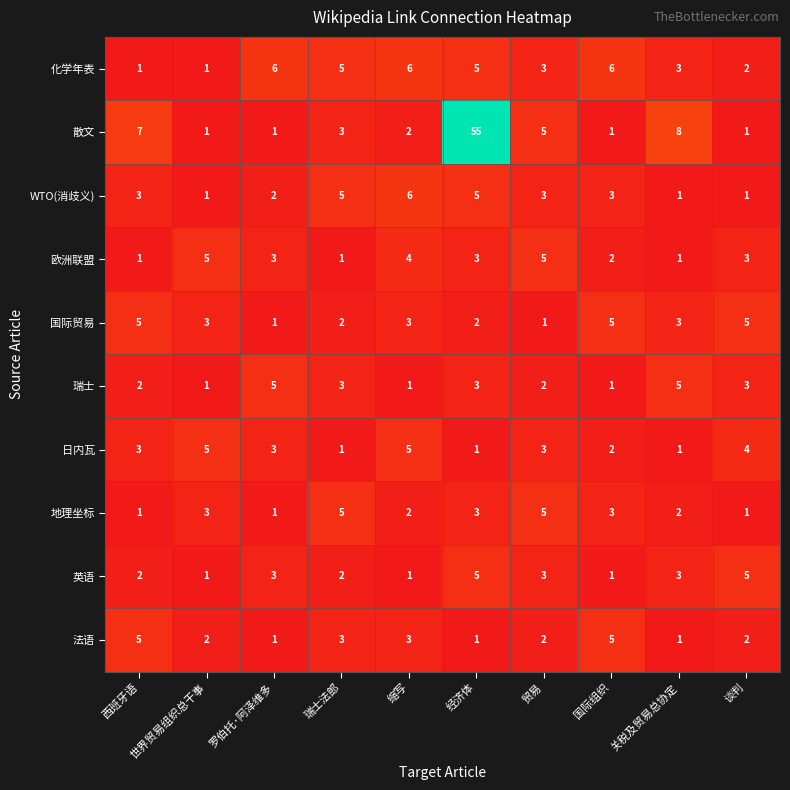

What is the spread (max minus min) of values at 经济体?

54